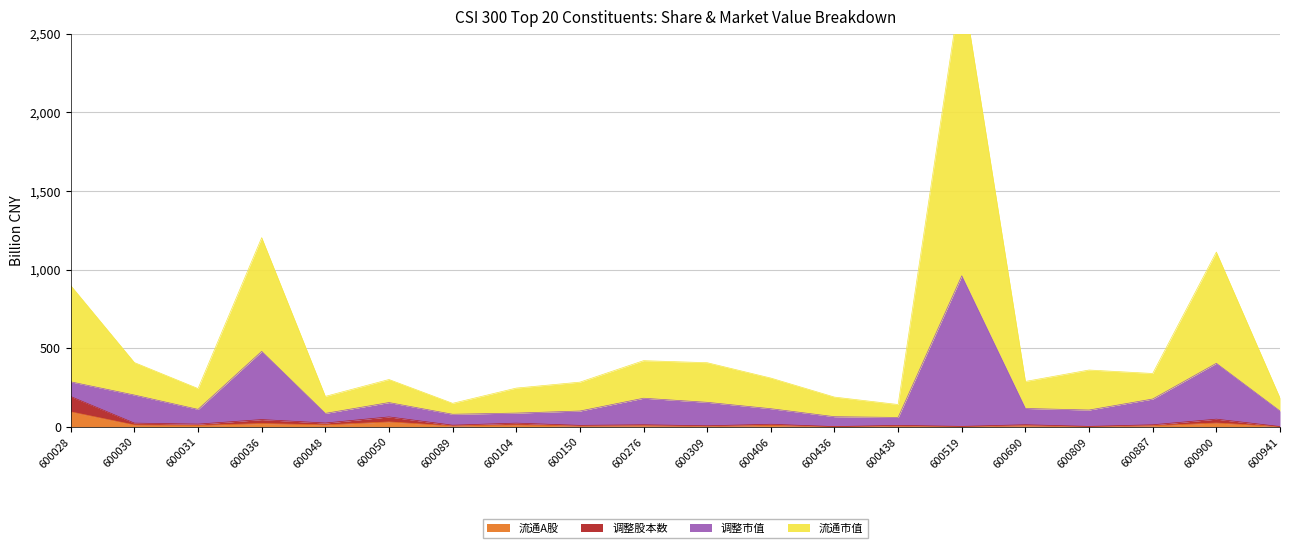

Read the 流通A股 value at 600104.

11.6